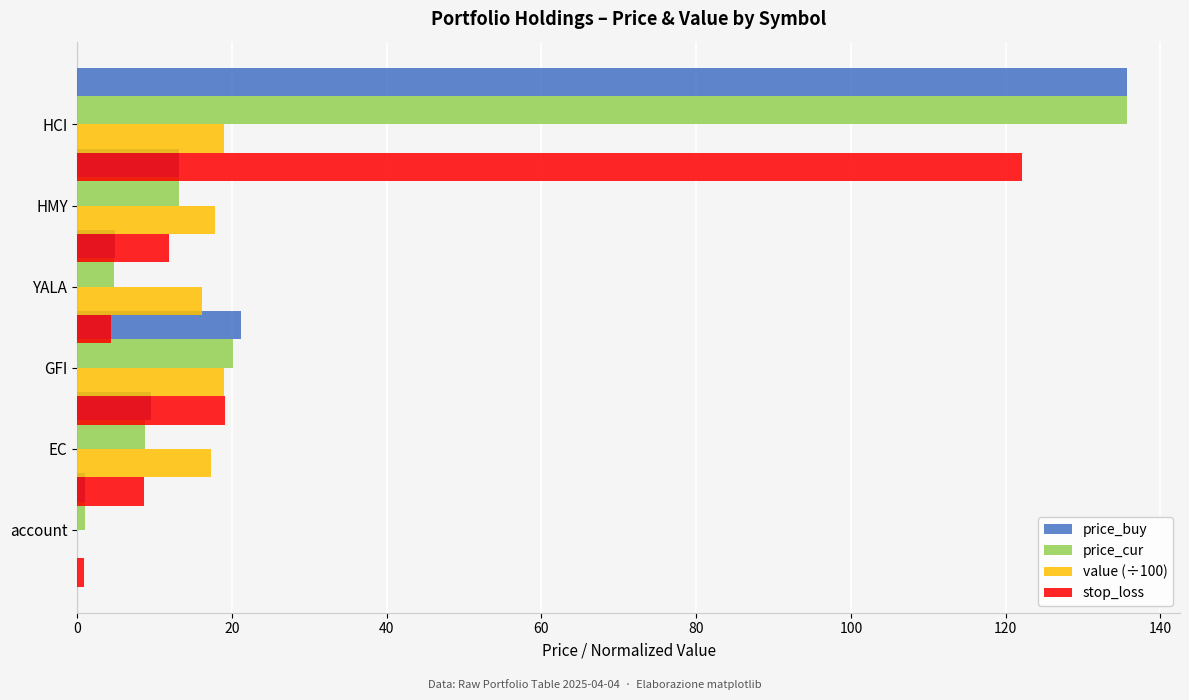

What are all the series names shown in the legend?

price_buy, price_cur, value (÷100), stop_loss